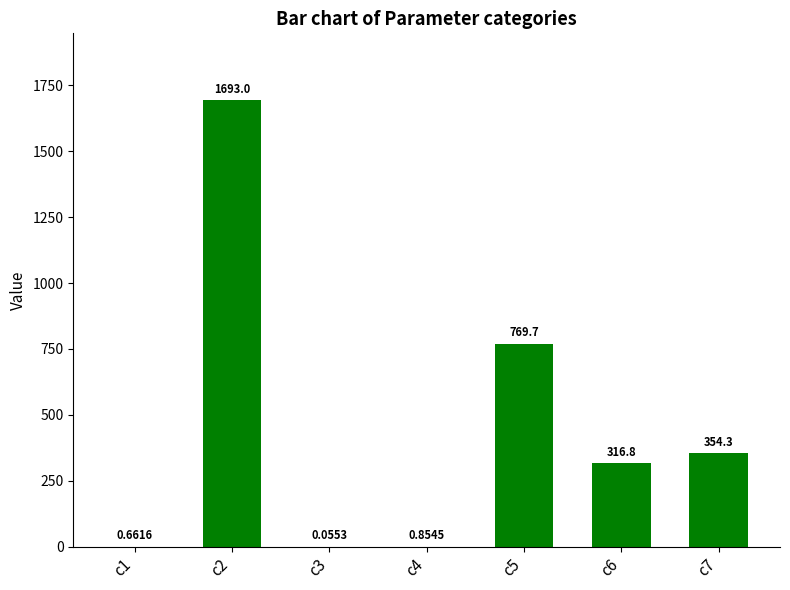

What is the change in value from c3 to c4?

+0.8